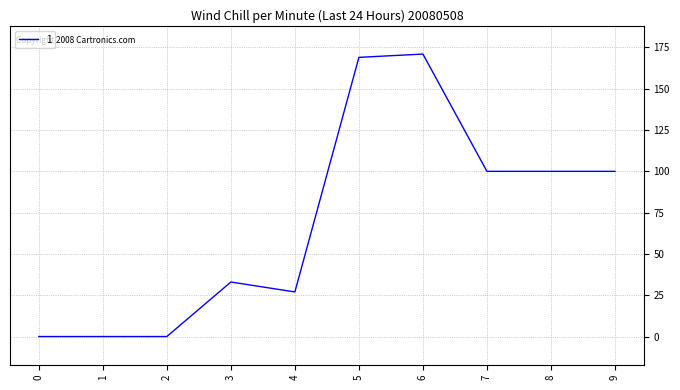

Is it true that the value at 7 is 154?

False